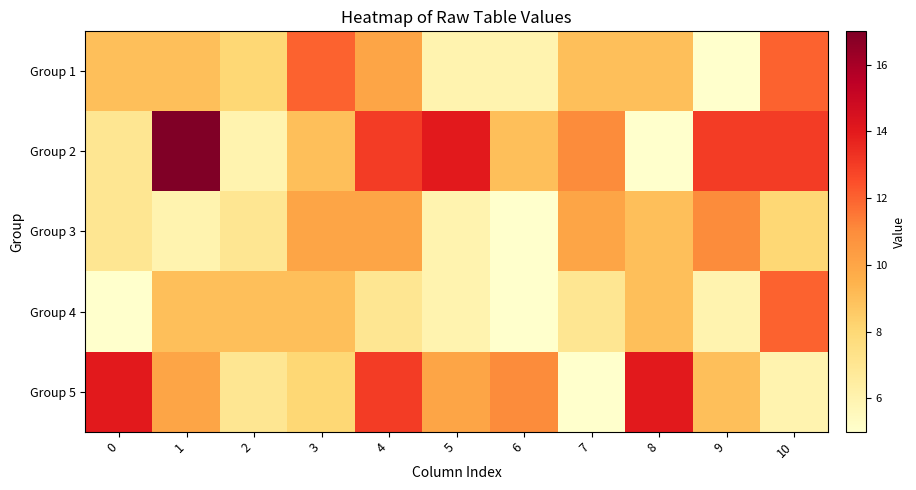

What is the difference between the highest and lowest values at 4?

6